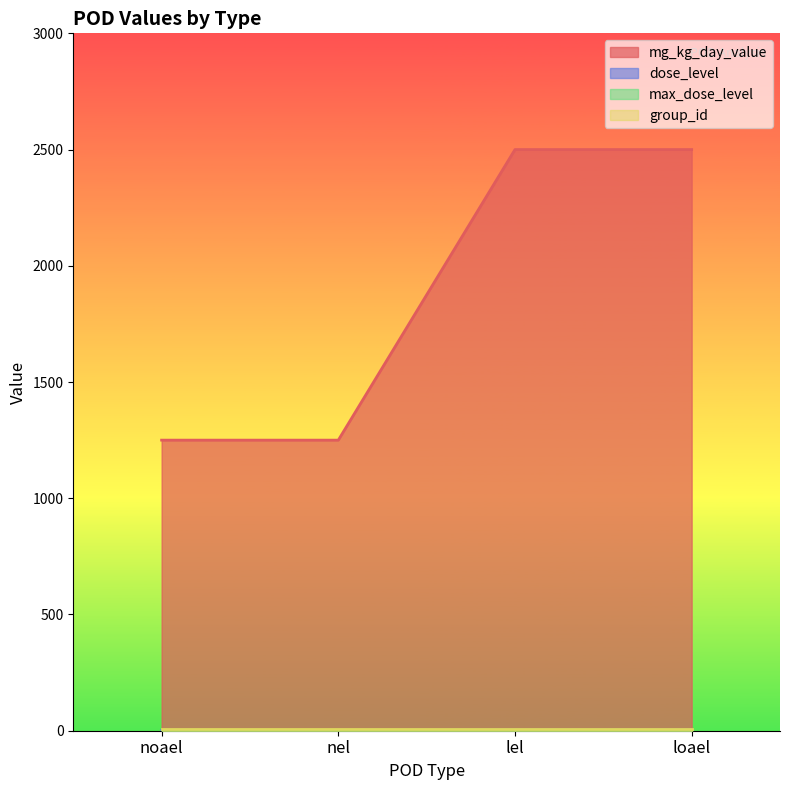

The dose_level series shows 3 at loael. True or false?

True